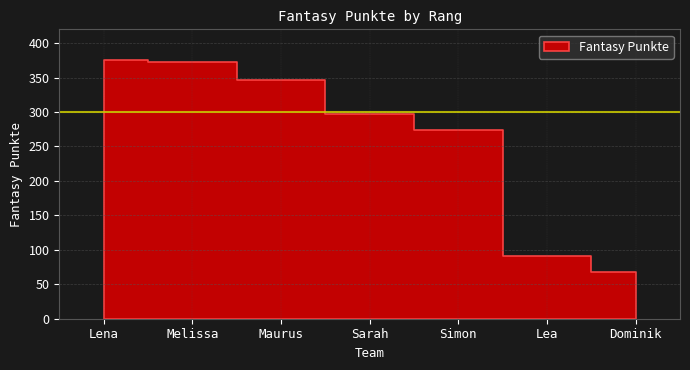

What is the label of the 5th point from the left?

Simon